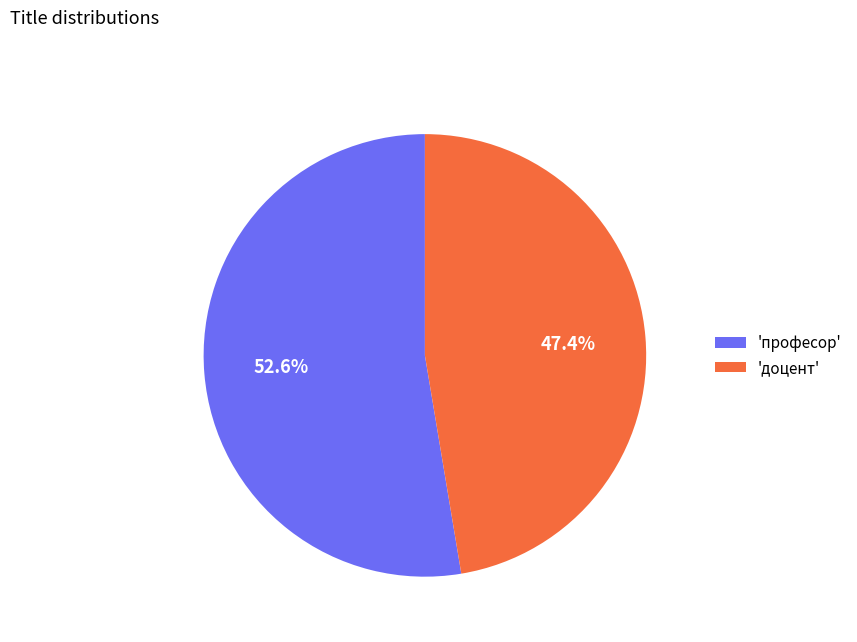

Does 'професор' represent more than half of the total?

Yes